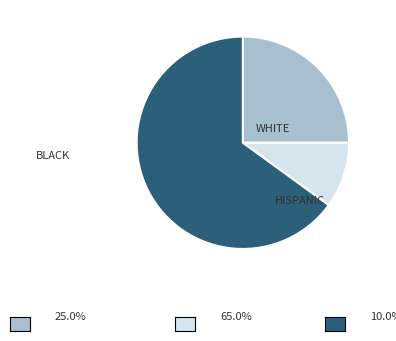

Is there any slice that represents more than half of the pie?

Yes